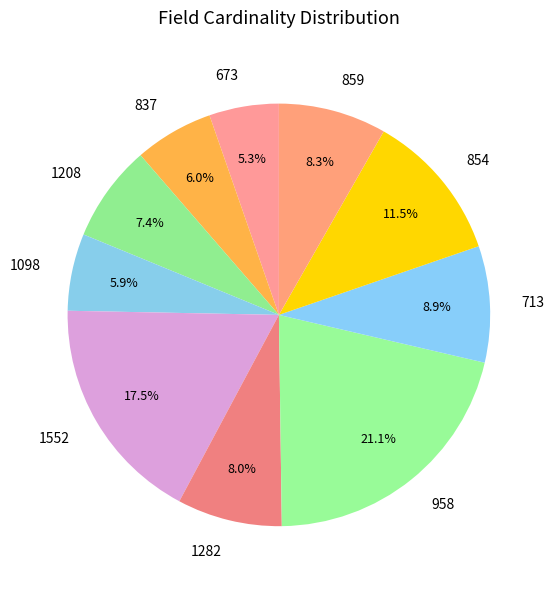

To the nearest percent, what is the difference between the 673 and 859 slice percentages?

3%